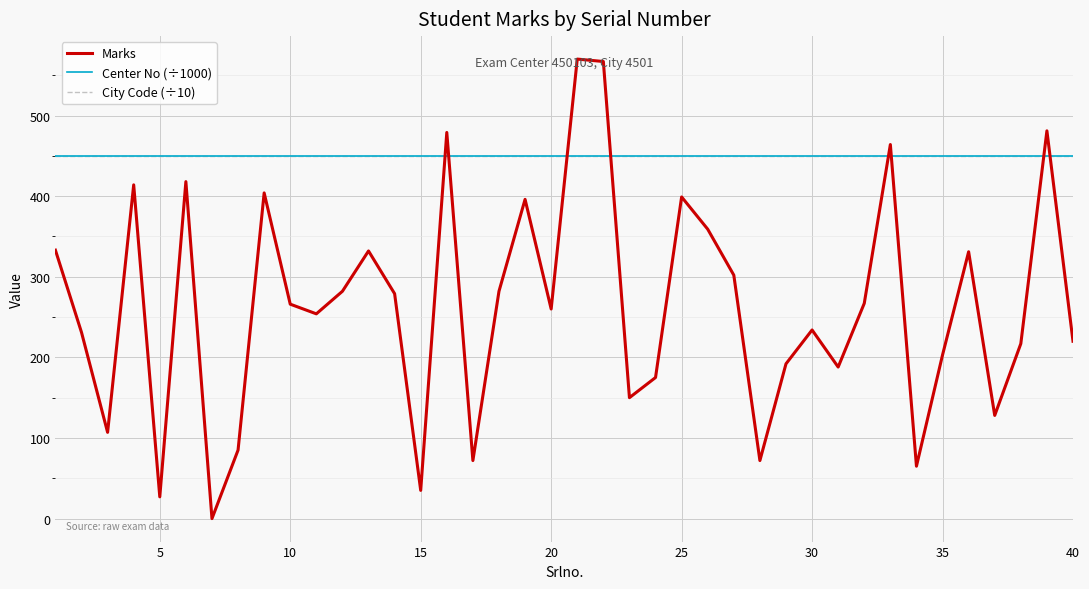

How many times do Marks and Center No (÷1000) cross each other?

8